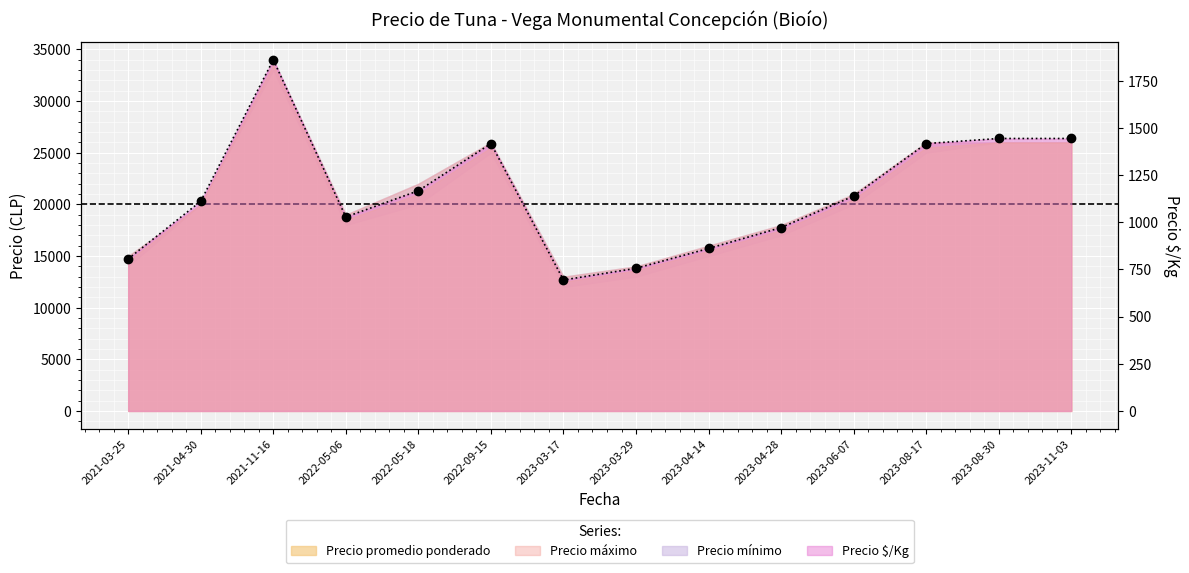

Between 2023-11-03 and 2023-04-14, which is larger?

2023-11-03